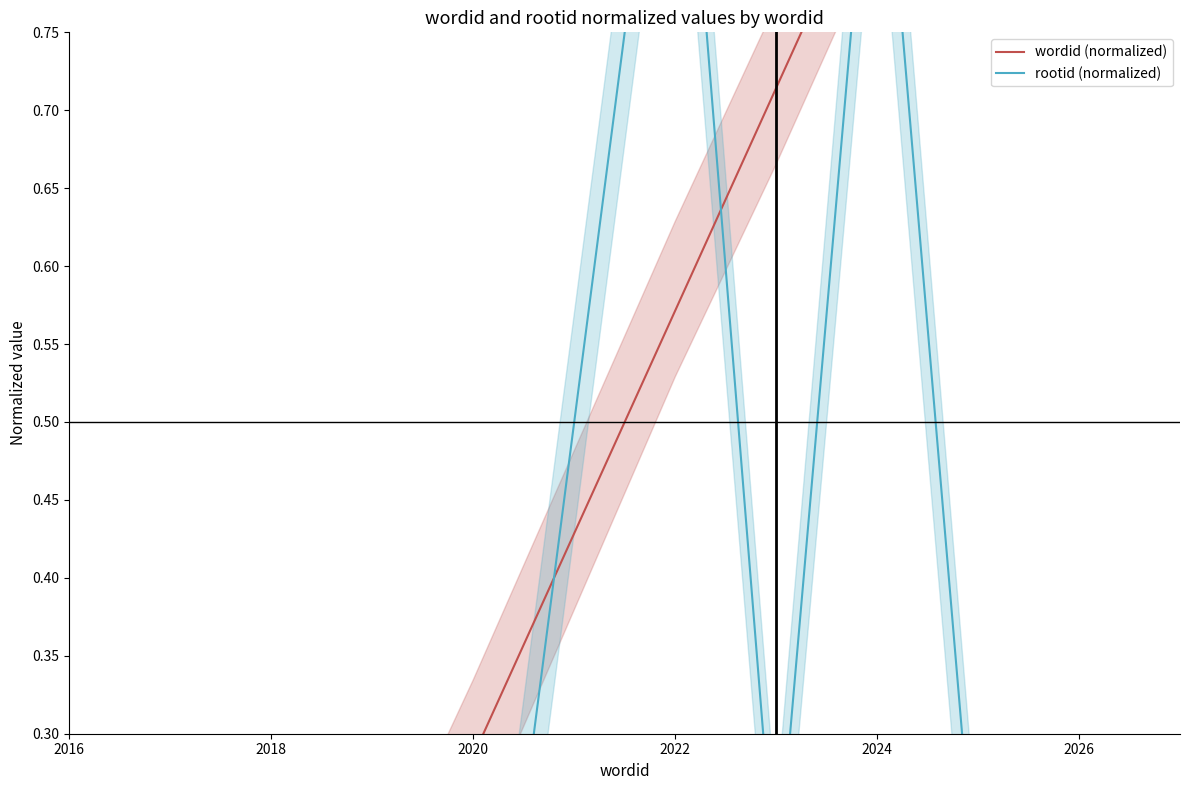

At which label does wordid (normalized) reach its minimum?

2018